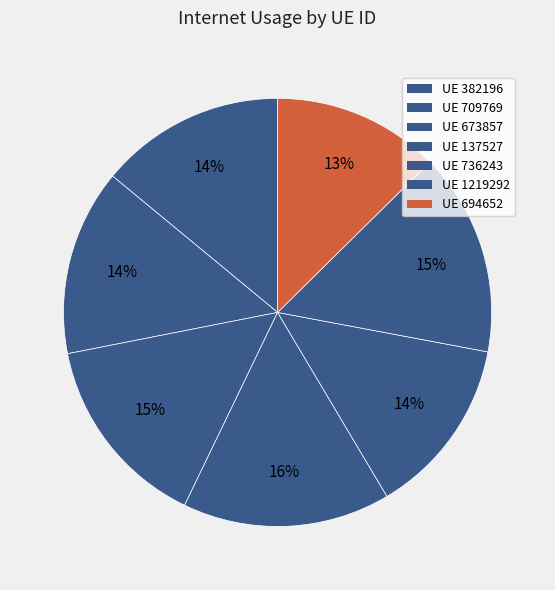

Which slice is the smallest?

694652